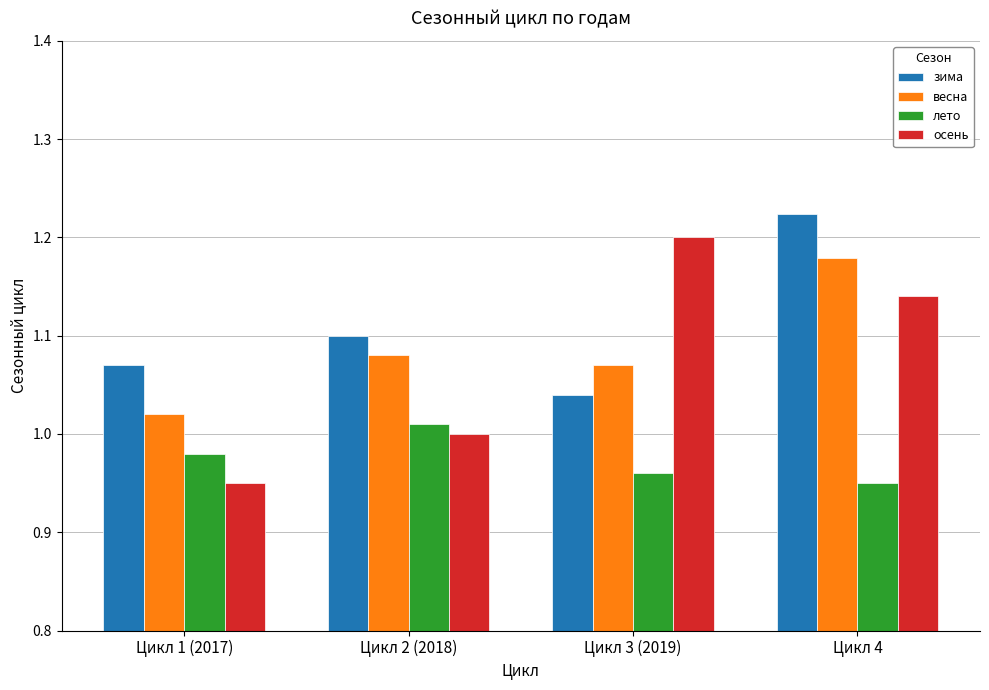

Where is осень nearest to the value 1?

Цикл 2 (2018)